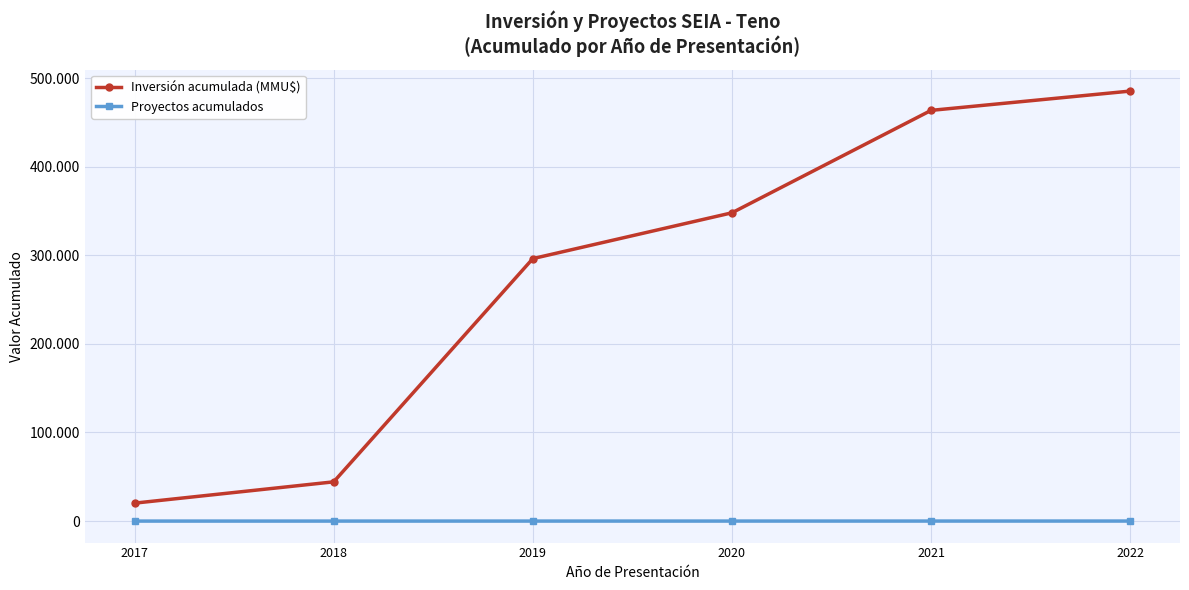

Which series has the largest total across all categories?

Inversión acumulada (MMU$)